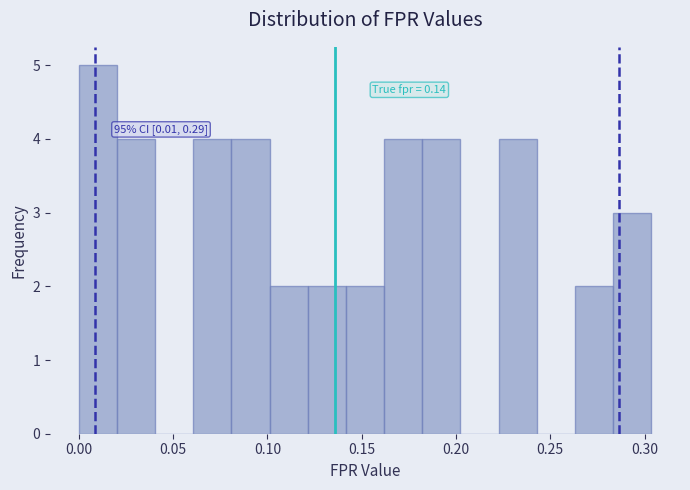

Which range on the x-axis has the tallest bar?

0.000 to 0.020